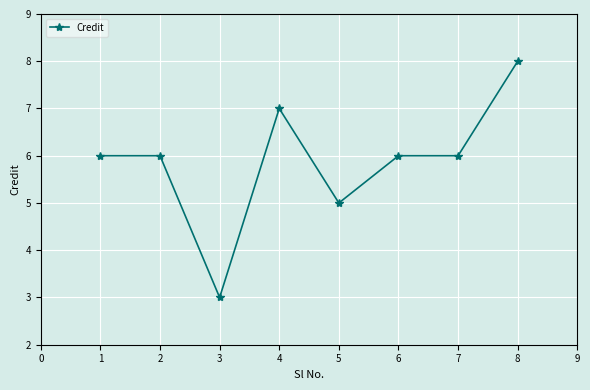

The value at 5 is 5. True or false?

True